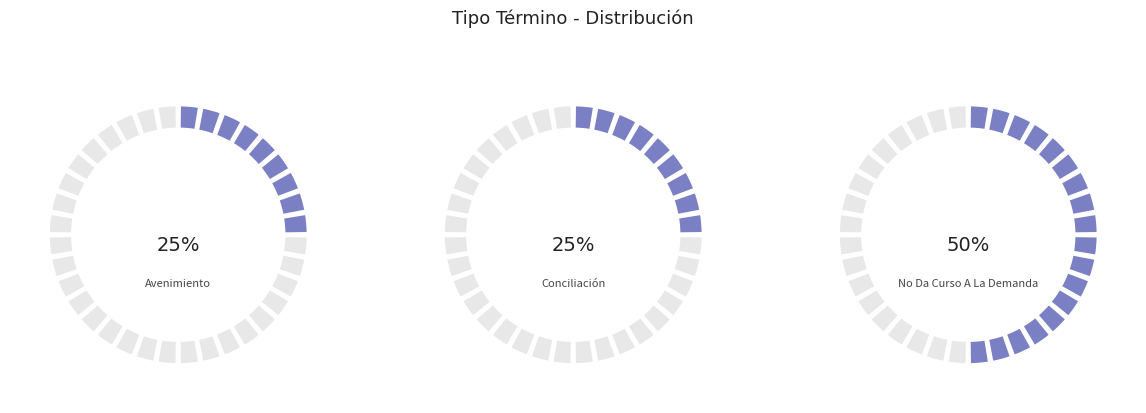

What is the total percentage of Avenimiento and No Da Curso A La Demanda?

75.0%